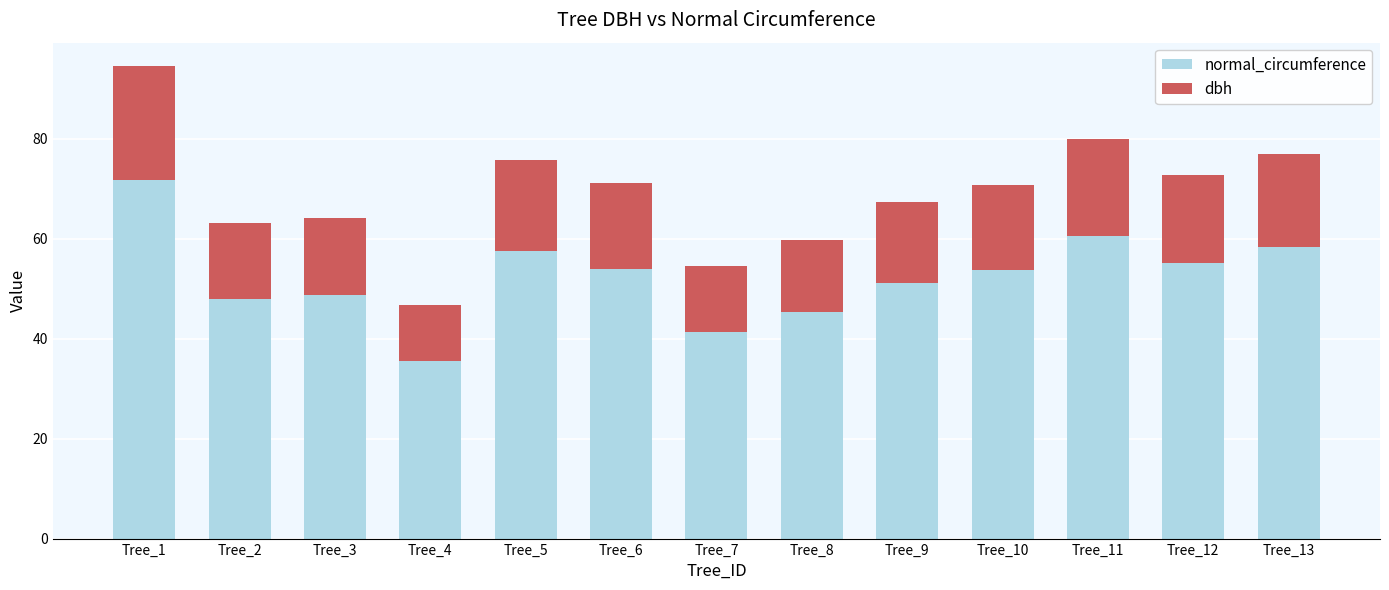

What is the highest value of the normal_circumference series?

71.7